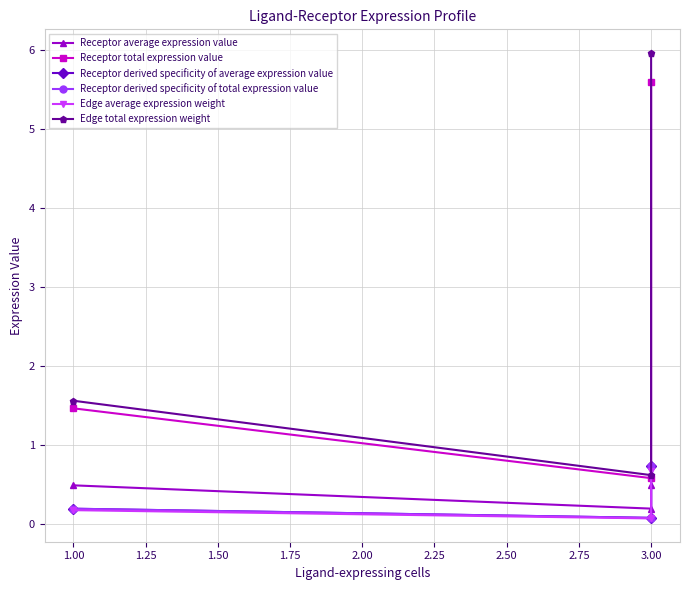

True or false: Edge average expression weight has a value of 0.2 at 1.00.

False